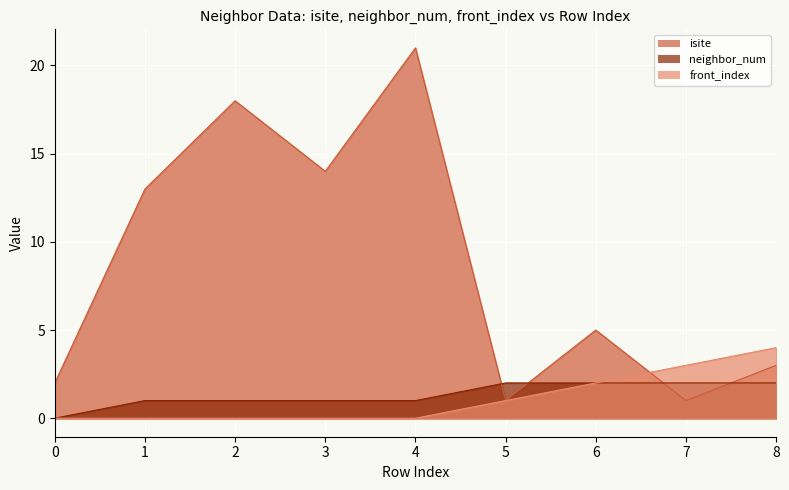

At 6, list the series in order from largest to smallest.

isite, neighbor_num, front_index